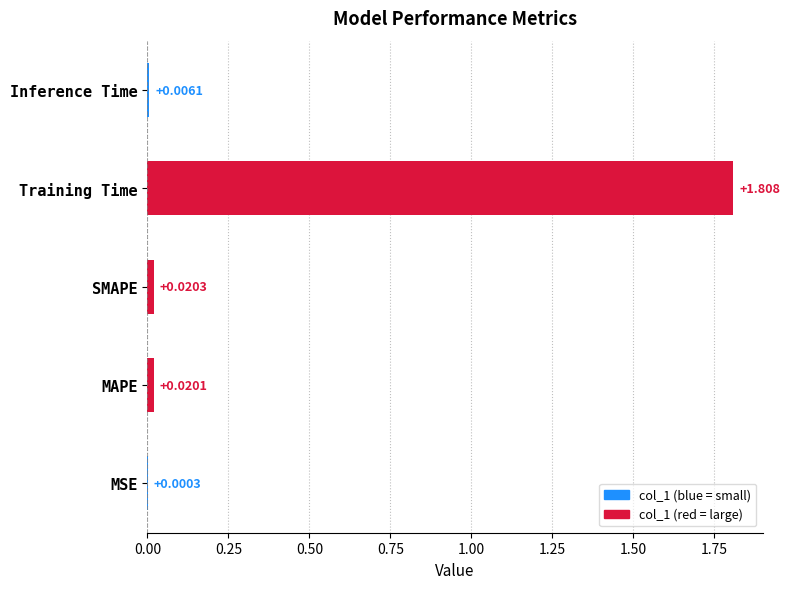

Count the number of data series in this chart.

1